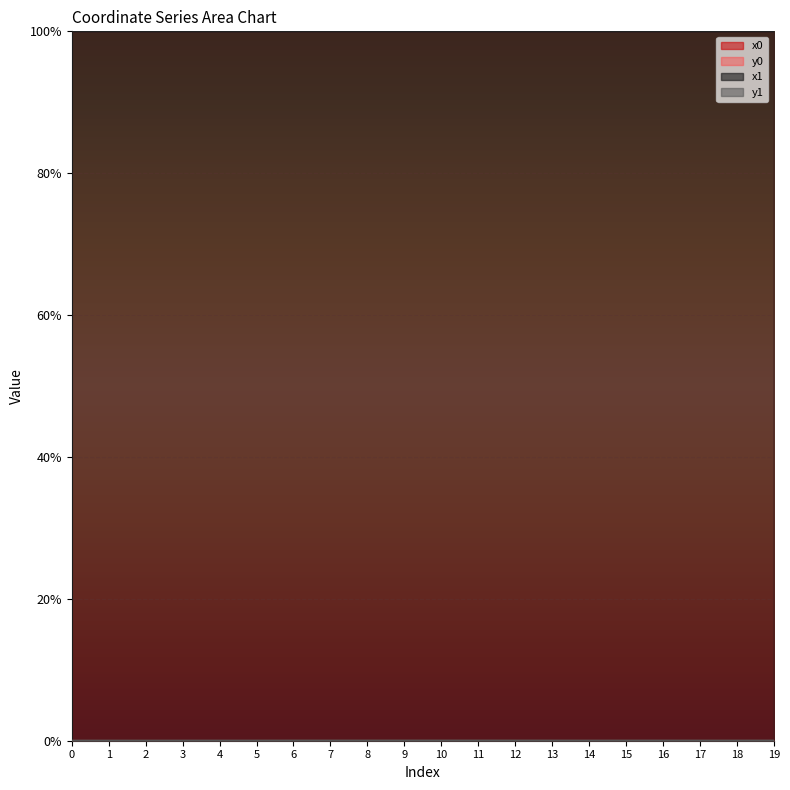

Reading left to right, extract all data points from this chart.

x0: 1.0	1.0	1.0	1.0	1.0	1.0	1.0	1.0	1.0	1.0	1.0	1.0	1.0	1.0	1.0	1.0	1.0	1.0	1.0	1.0
y0: 0.0	0.0	0.0	0.0	0.0	0.0	0.0	0.0	0.0	0.0	0.0	0.0	0.0	0.0	0.0	0.0	0.0	0.0	0.0	0.0
x1: 1.0	1.0	1.0	1.0	1.0	1.0	1.0	1.0	1.0	1.0	1.0	1.0	1.0	1.0	1.0	1.0	1.0	1.0	1.0	1.0
y1: 0.0	0.0	0.0	0.0	0.0	0.0	0.0	0.0	0.0	0.0	0.0	0.0	0.0	0.0	0.0	0.0	0.0	0.0	0.0	0.0